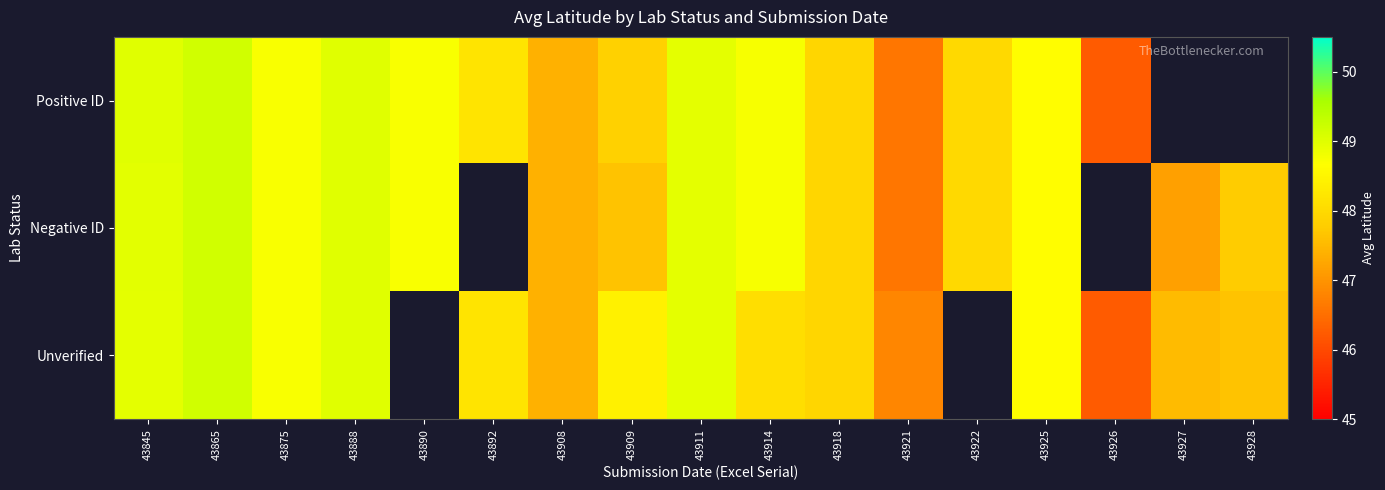

The value of Positive ID at 43890 is 48.7. True or false?

True